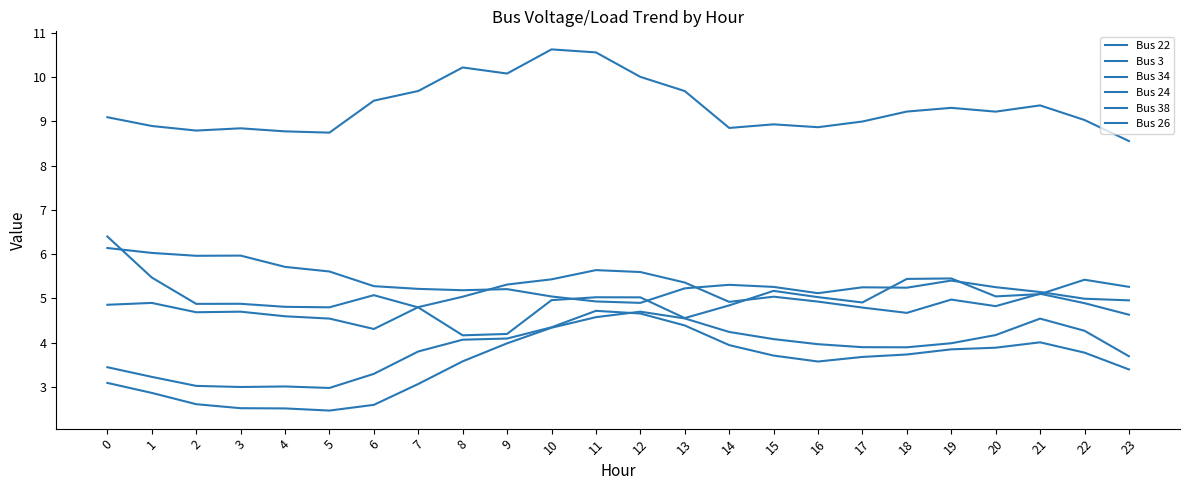

At how many categories does at least one series exceed 10?

5